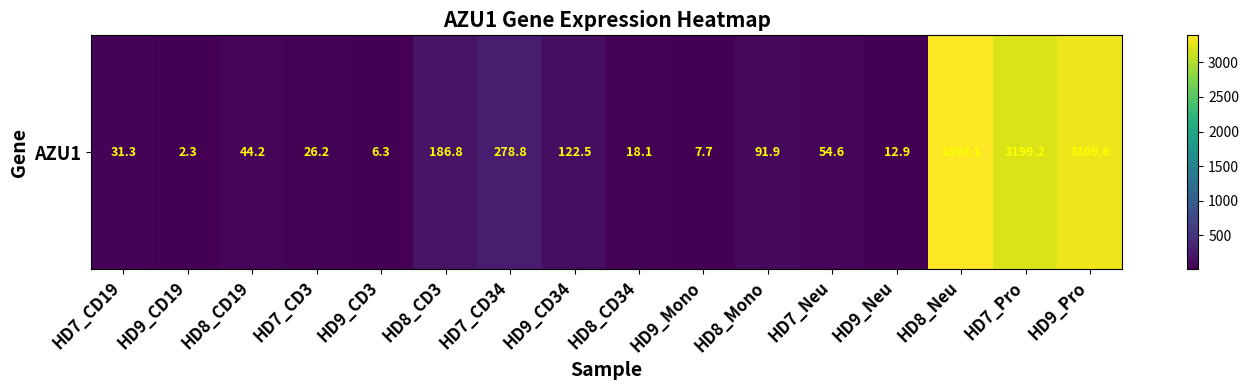

What is the change in value from HD7_CD3 to HD9_Mono?

-18.5